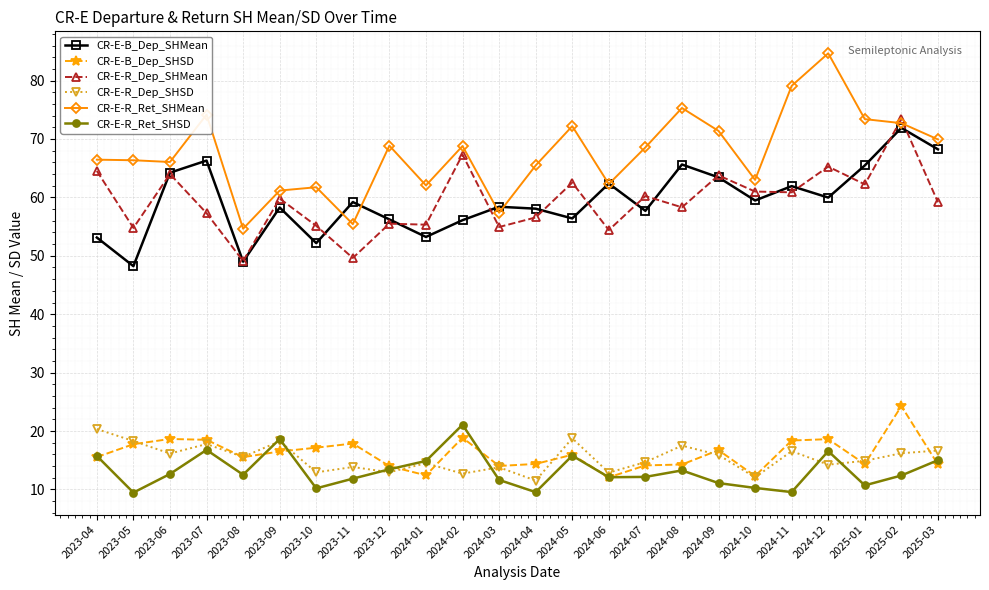

What is the difference between the second highest and minimum values in the CR-E-R_Ret_SHSD series?

9.2